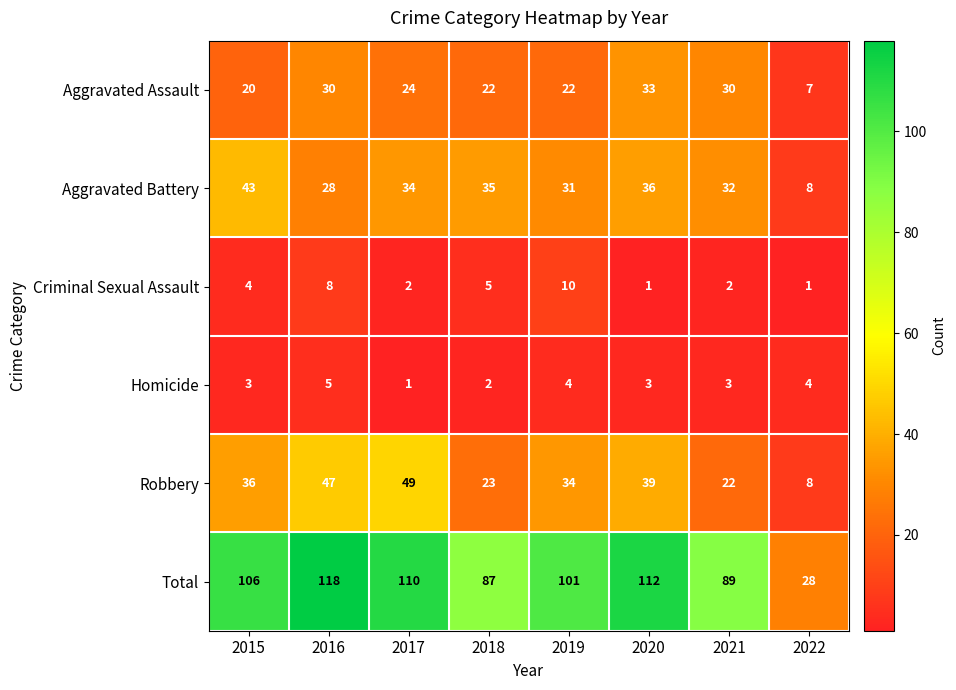

Is it true that Aggravated Battery equals 43 at 2015?

True